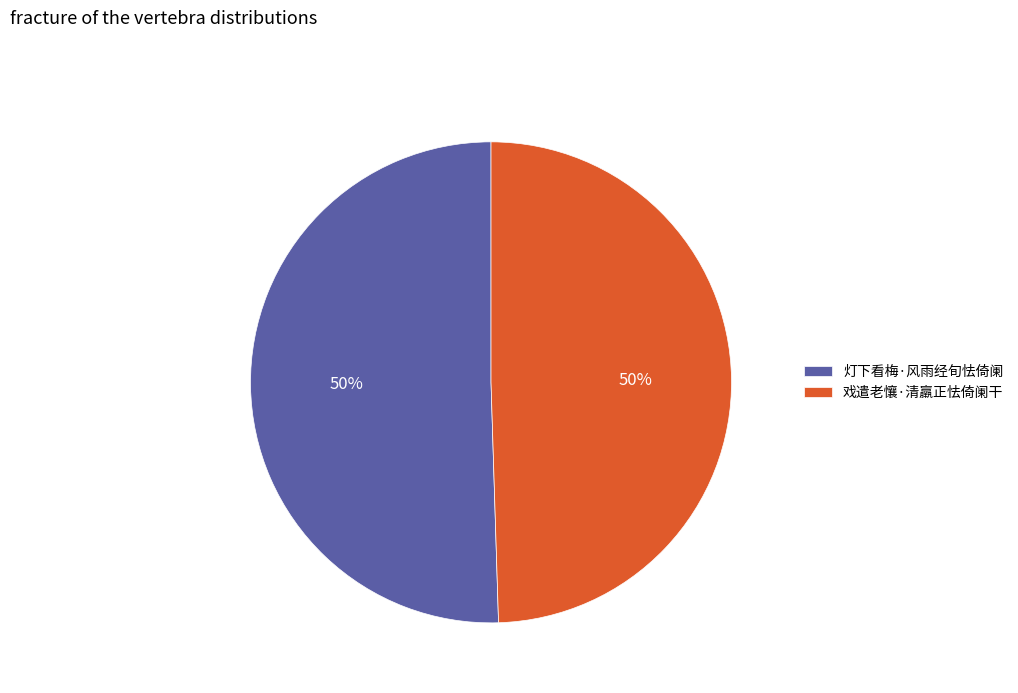

Do 灯下看梅·风雨经旬怯倚阑 and 戏遣老懹·清羸正怯倚阑干 together represent more than half of the pie?

Yes